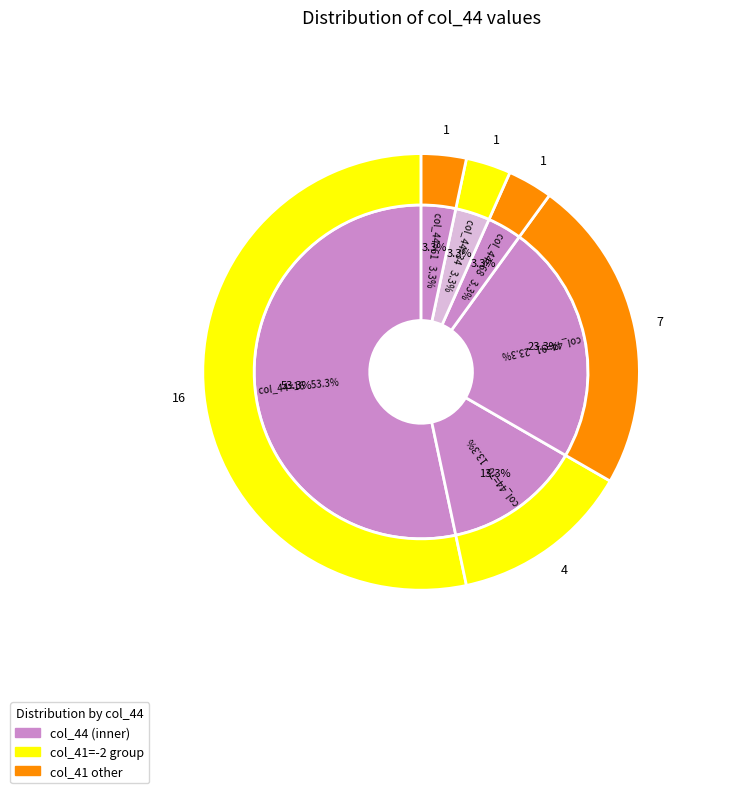

To the nearest percent, what is the combined percentage of 29 and 19?

7%